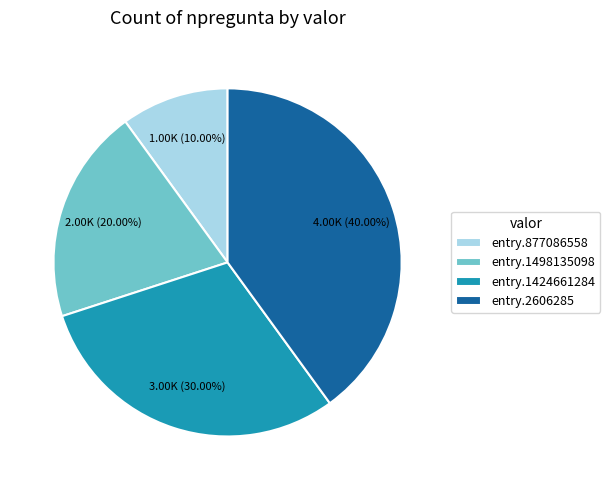

What is the ratio of the value at entry.1498135098 to the value at entry.1424661284?

0.7